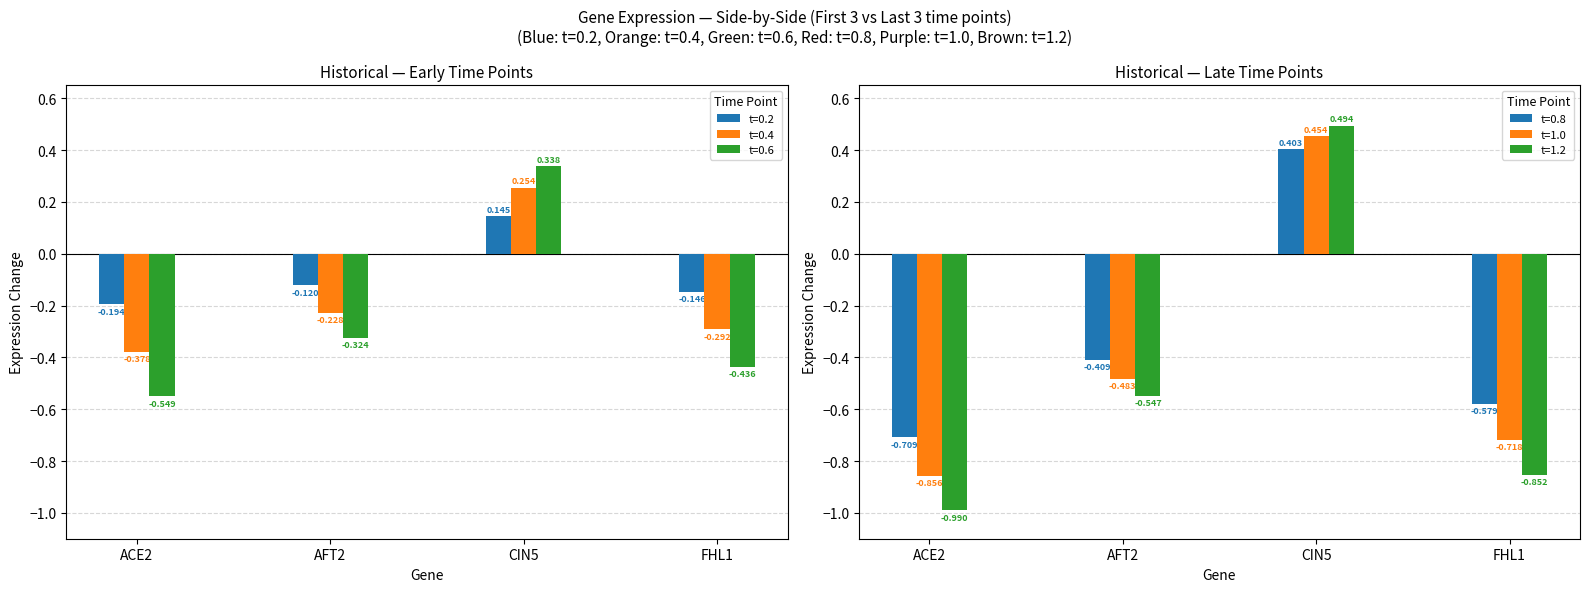

Which series has the widest spread of values?

t=1.2